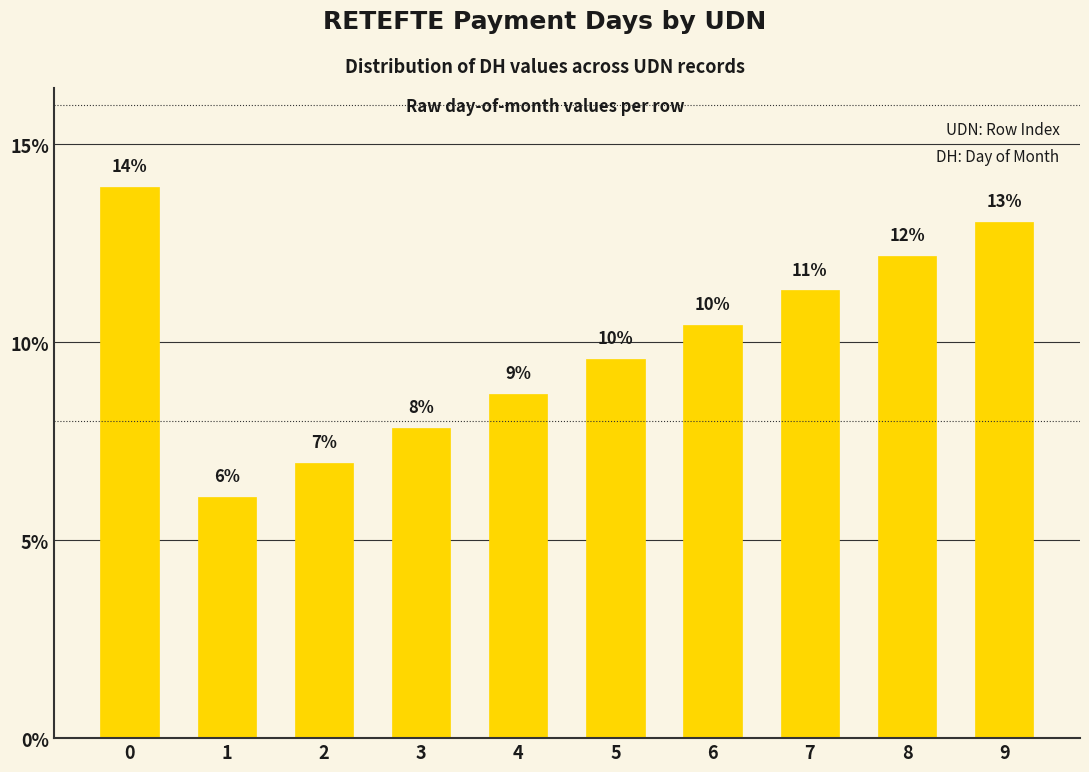

Are the bars horizontal?

No